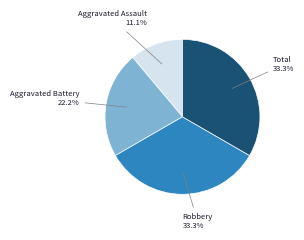

To the nearest percent, what percentage of the pie is Robbery?

33%